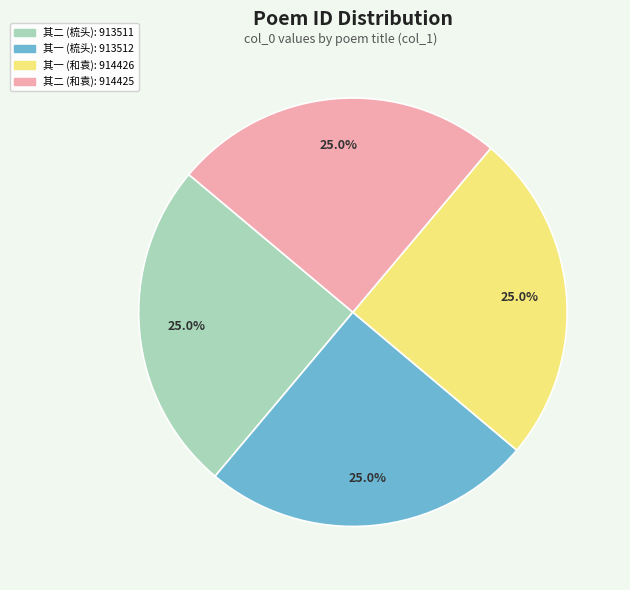

Is there any slice that represents more than half of the pie?

No